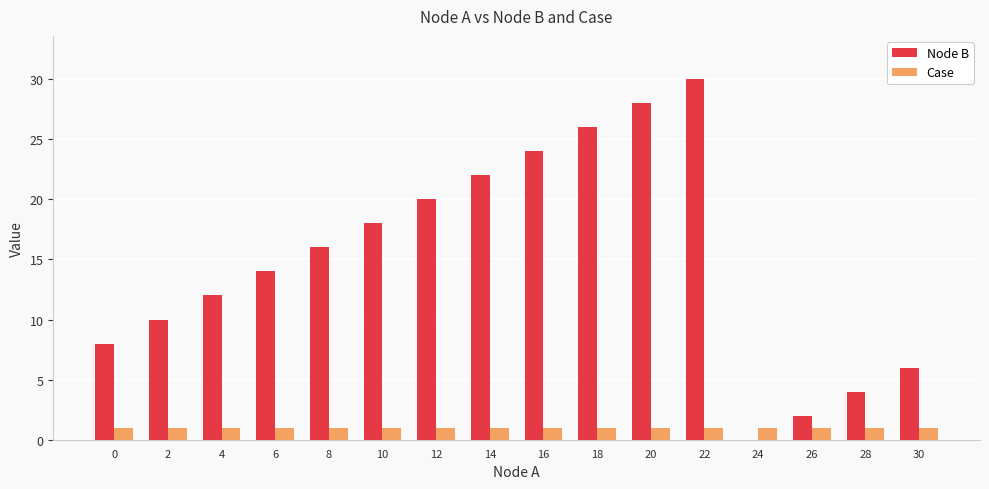

Reading left to right, extract all data points from this chart.

Node B: 0=8	2=10	4=12	6=14	8=16	10=18	12=20	14=22	16=24	18=26	20=28	22=30	24=0	26=2	28=4	30=6
Case: 0=1	2=1	4=1	6=1	8=1	10=1	12=1	14=1	16=1	18=1	20=1	22=1	24=1	26=1	28=1	30=1